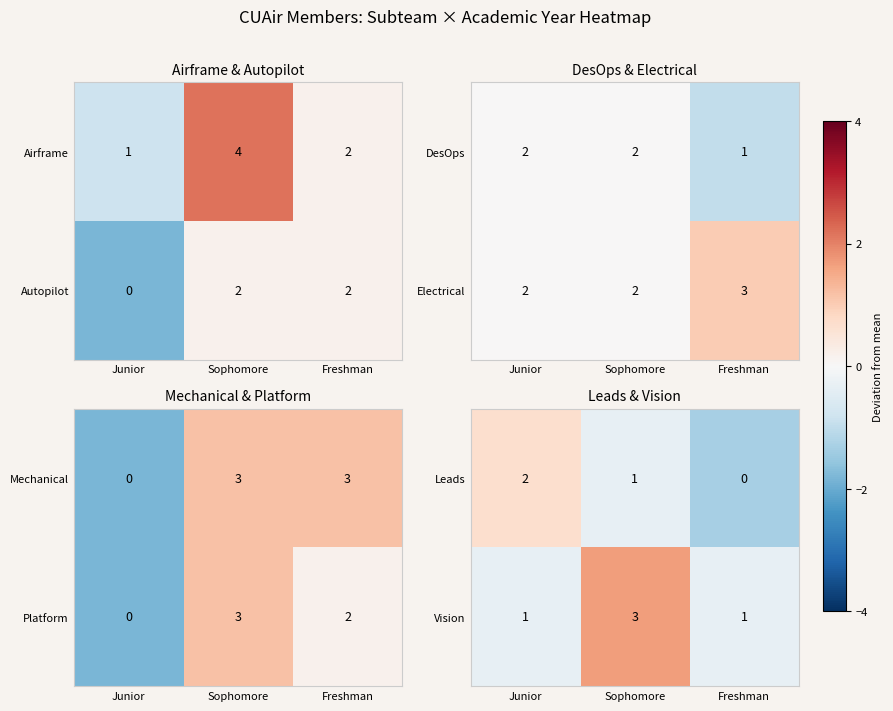

How many data points in Leads are less than 1?

1